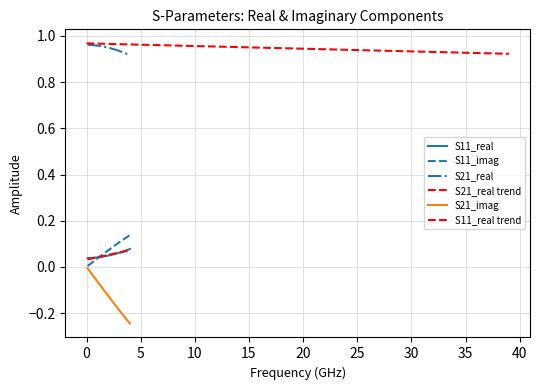

What is the minimum value shown in the chart?

-0.2